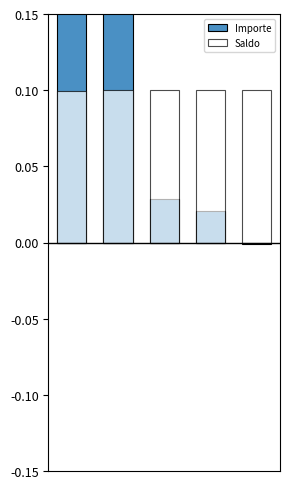

List the series in order of their overall mean, lowest first.

Saldo, Importe